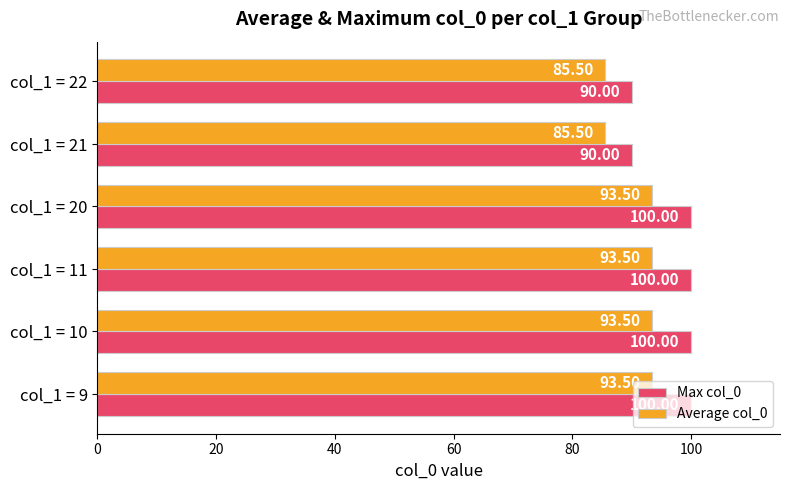

List the series in order of their peak value, lowest first.

Average col_0, Max col_0